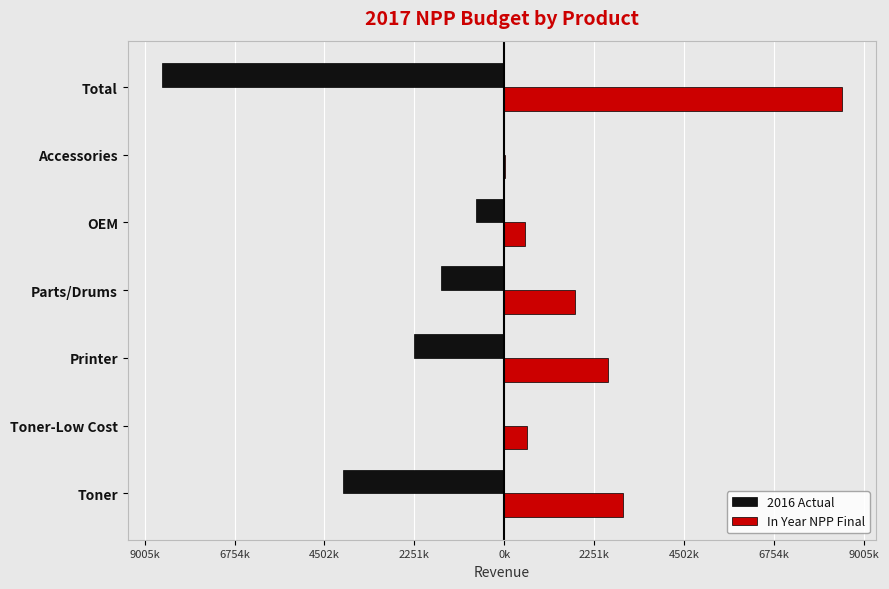

What is the difference between the second highest and second lowest values in the 2016 Actual series?

4034220.0